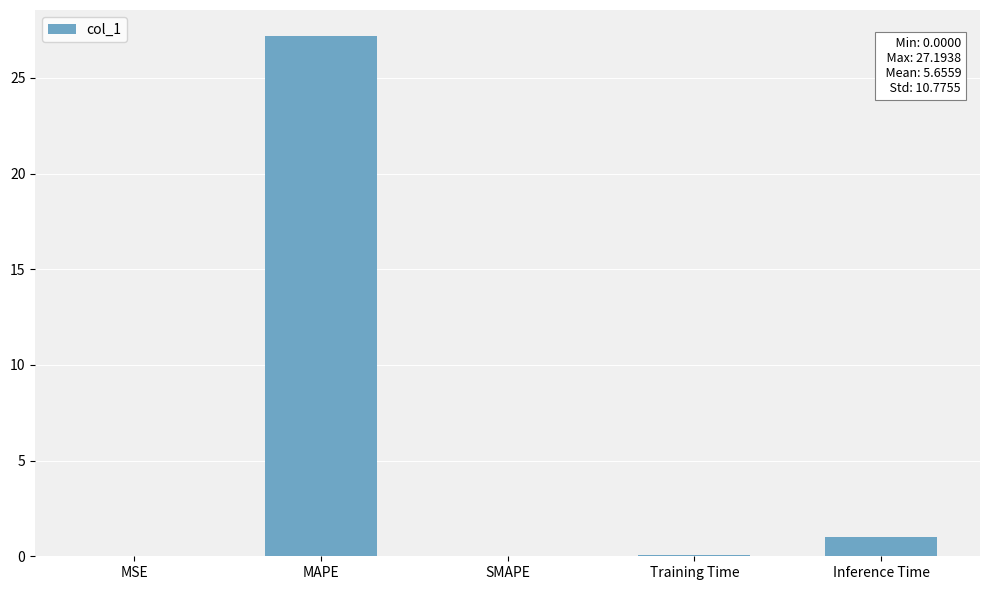

What is the approximate value at MAPE?

27.2